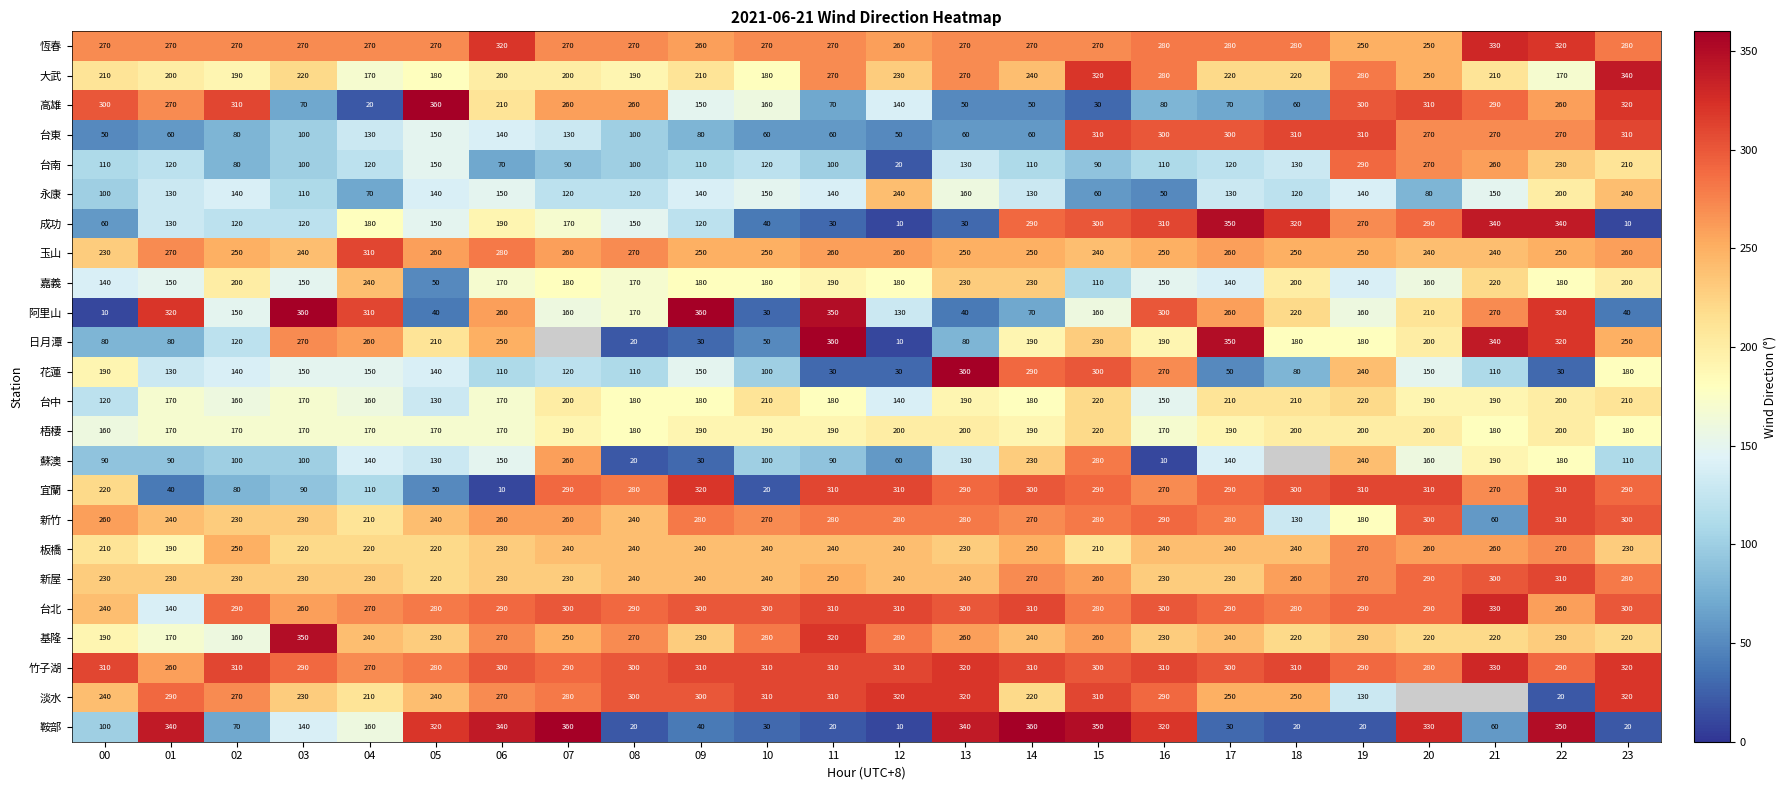

How many data points in 新竹 are less than 270?

12